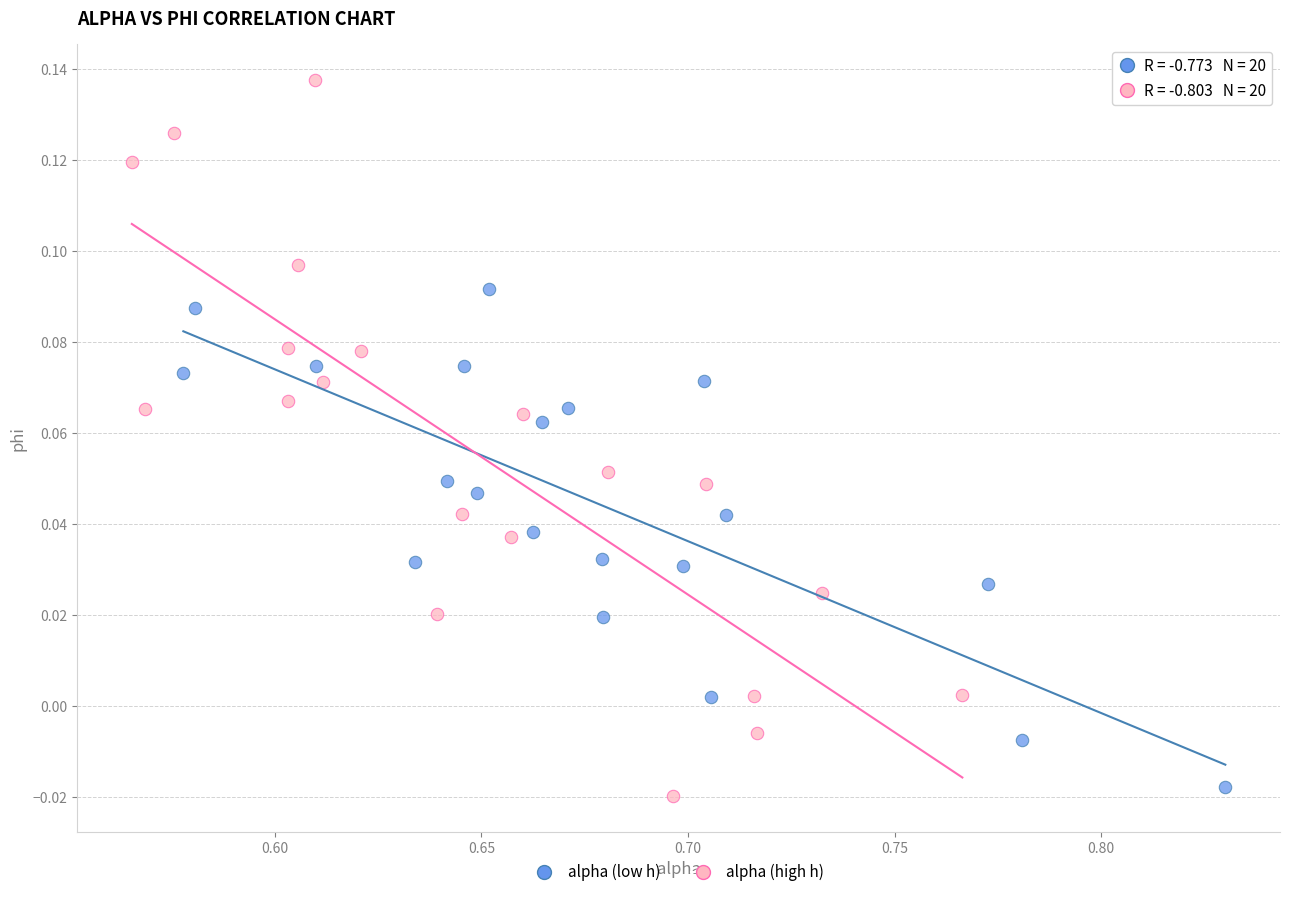

Which series has the largest Y range (max minus min)?

alpha (high h)